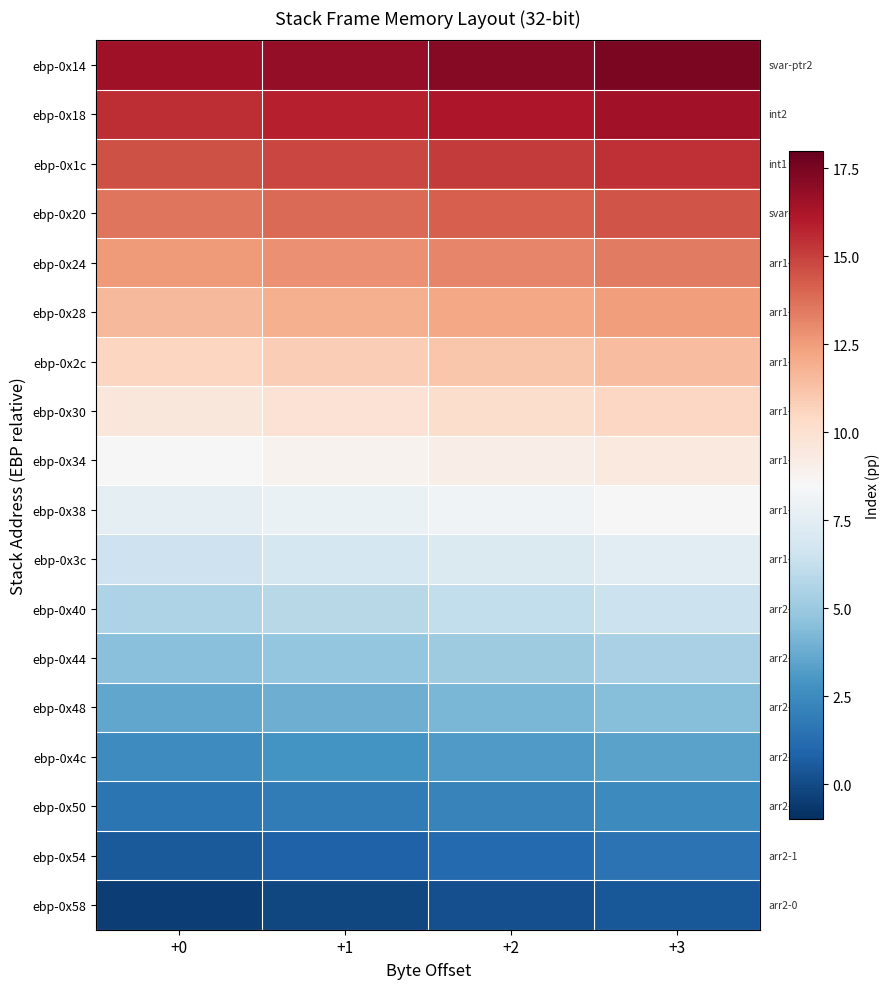

Rank the series at +0 from highest to lowest value.

ebp-0x14, ebp-0x18, ebp-0x1c, ebp-0x20, ebp-0x24, ebp-0x28, ebp-0x2c, ebp-0x30, ebp-0x34, ebp-0x38, ebp-0x3c, ebp-0x40, ebp-0x44, ebp-0x48, ebp-0x4c, ebp-0x50, ebp-0x54, ebp-0x58